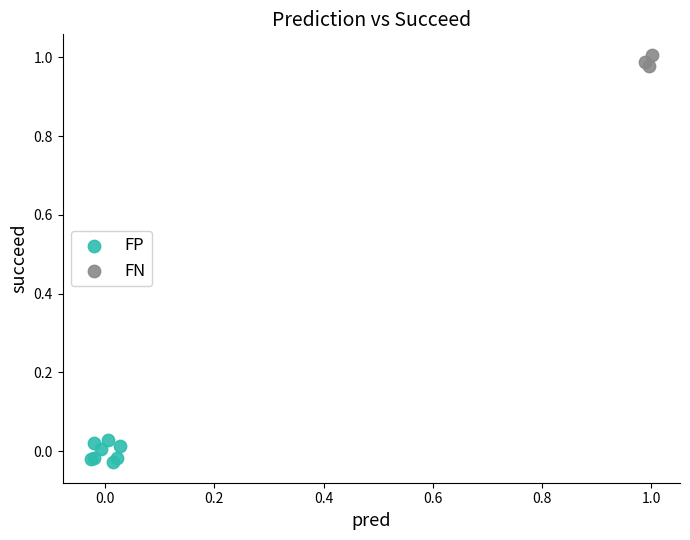

Which series has the widest spread of Y values?

FP